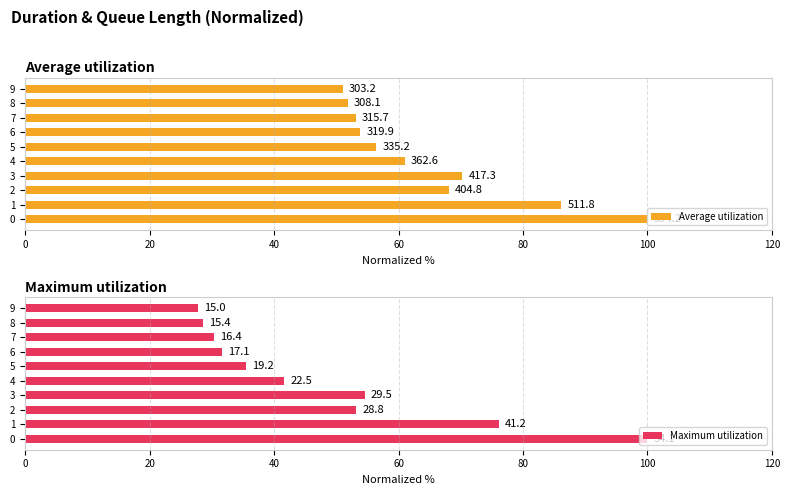

Reading left to right, transcribe all the data shown in this chart.

Average utilization: 100.0	86.1	68.1	70.2	61.0	56.4	53.8	53.1	51.9	51.0
Maximum utilization: 100.0	76.1	53.2	54.5	41.6	35.4	31.6	30.4	28.5	27.7